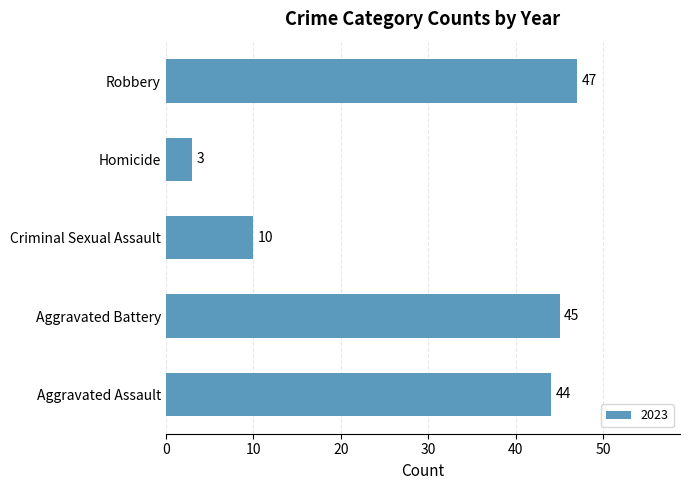

What value does the data have at Homicide?

3